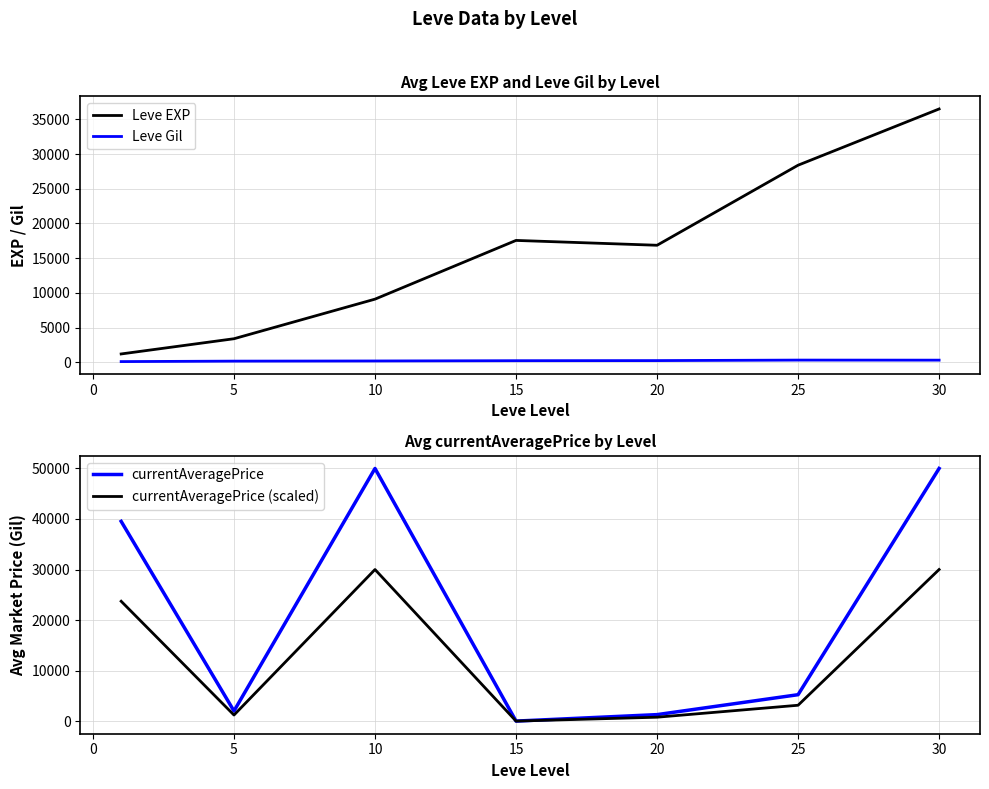

What is the highest value of the Leve EXP series?

36492.5